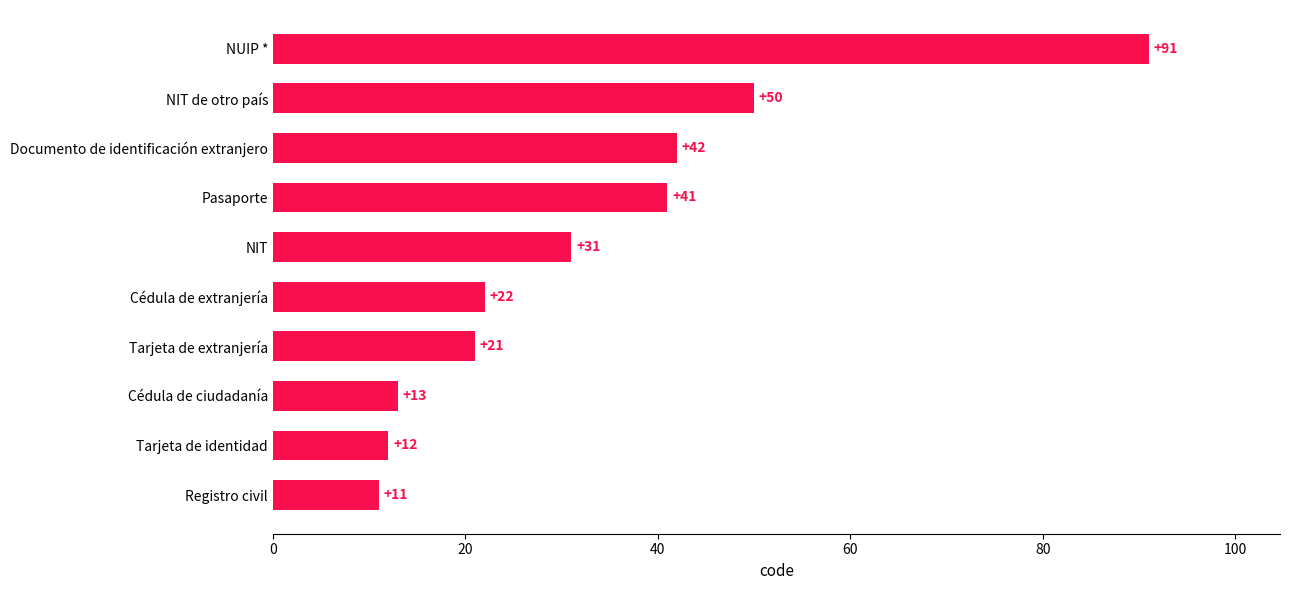

Is it true that the value at Tarjeta de extranjería is 21?

True